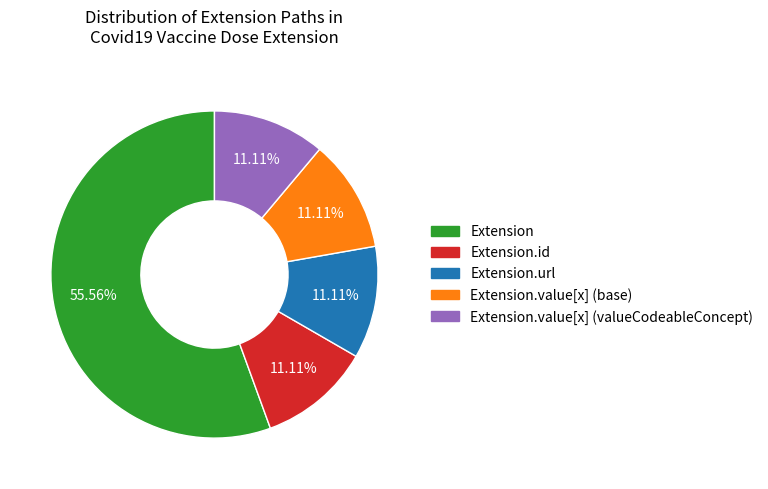

To the nearest percent, what is the average slice percentage?

20%